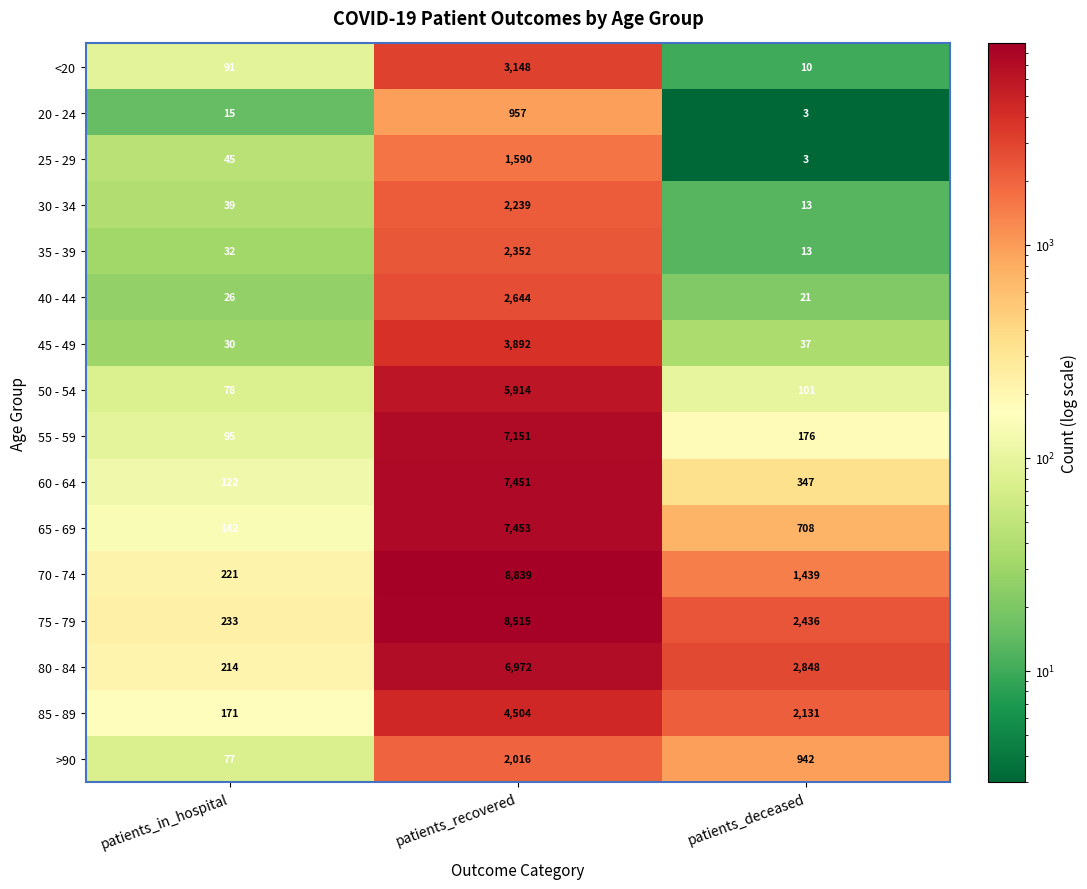

The value of 60 - 64 at patients_deceased is 218. True or false?

False